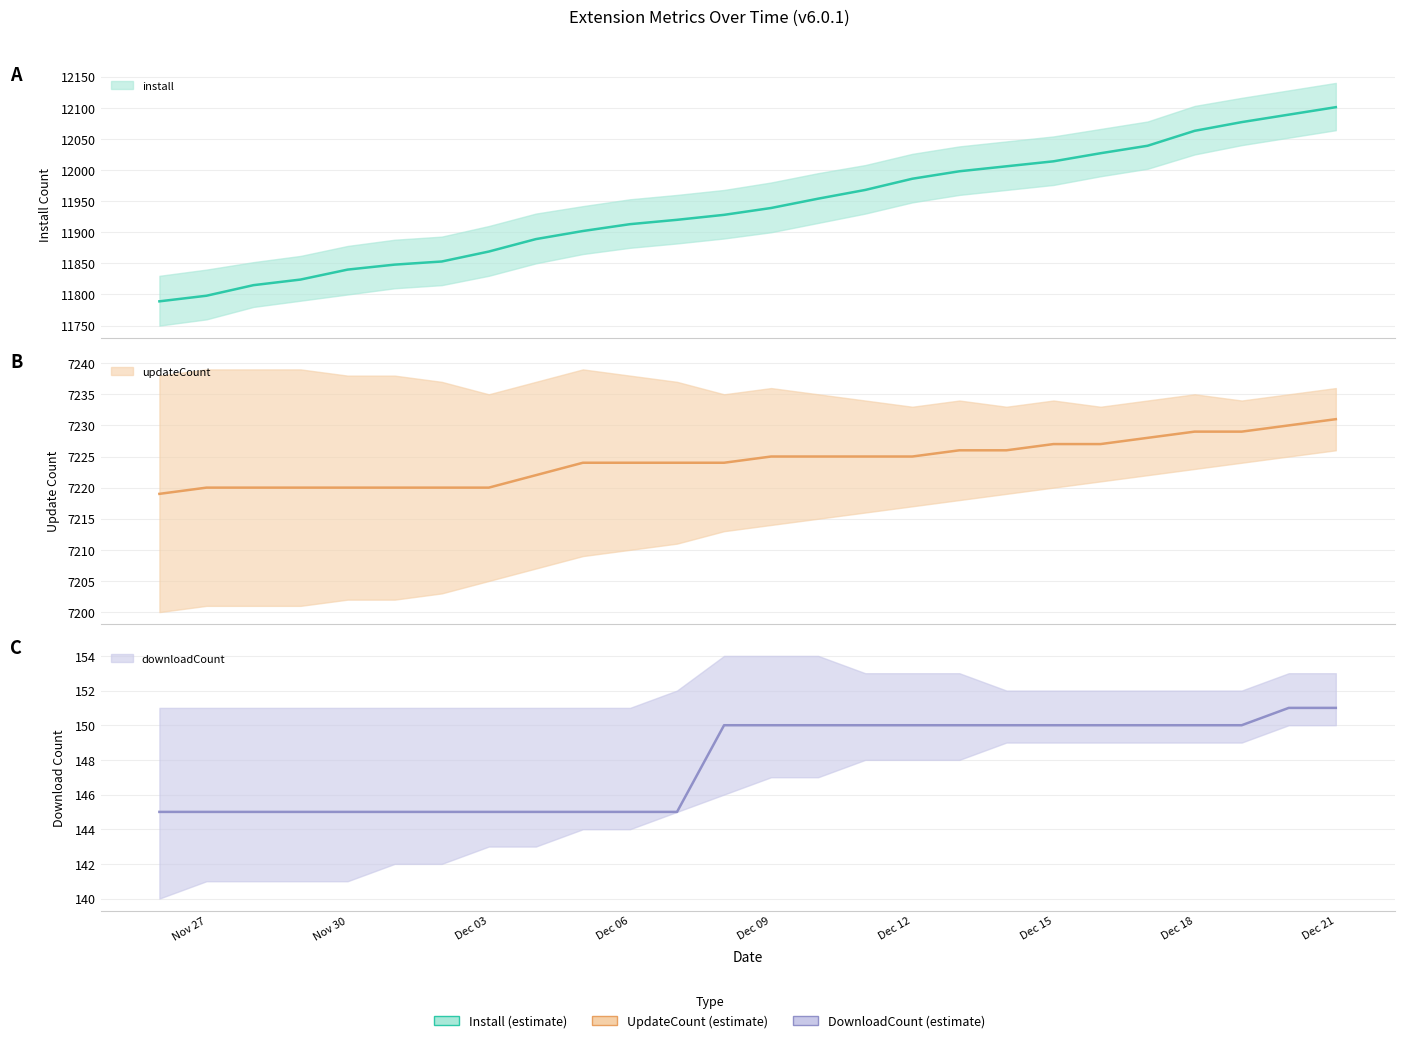

True or false: install and downloadCount intersect in this chart.

False